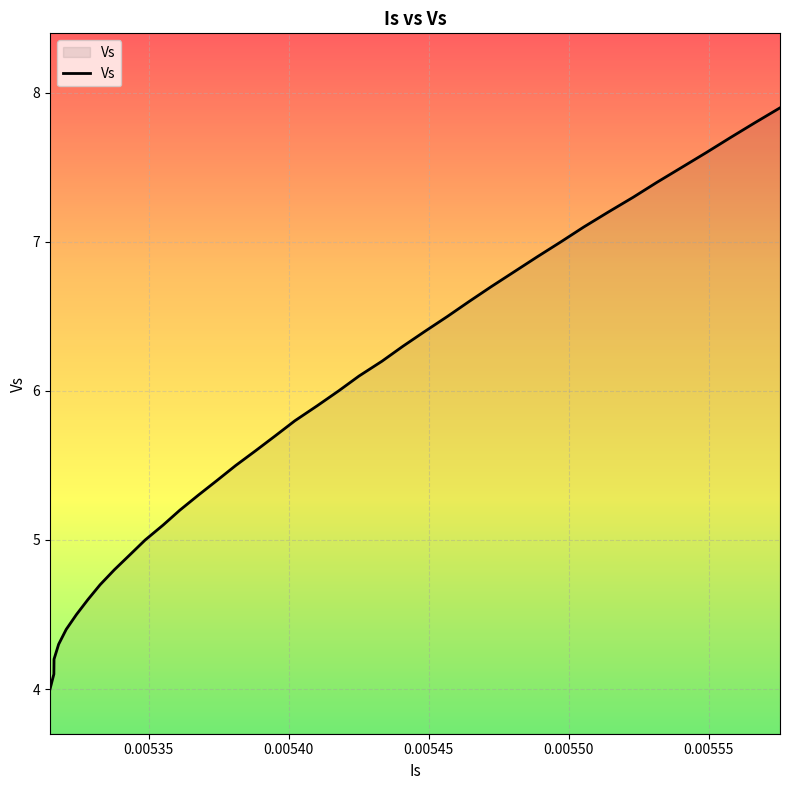

What is the greatest value displayed?

7.9